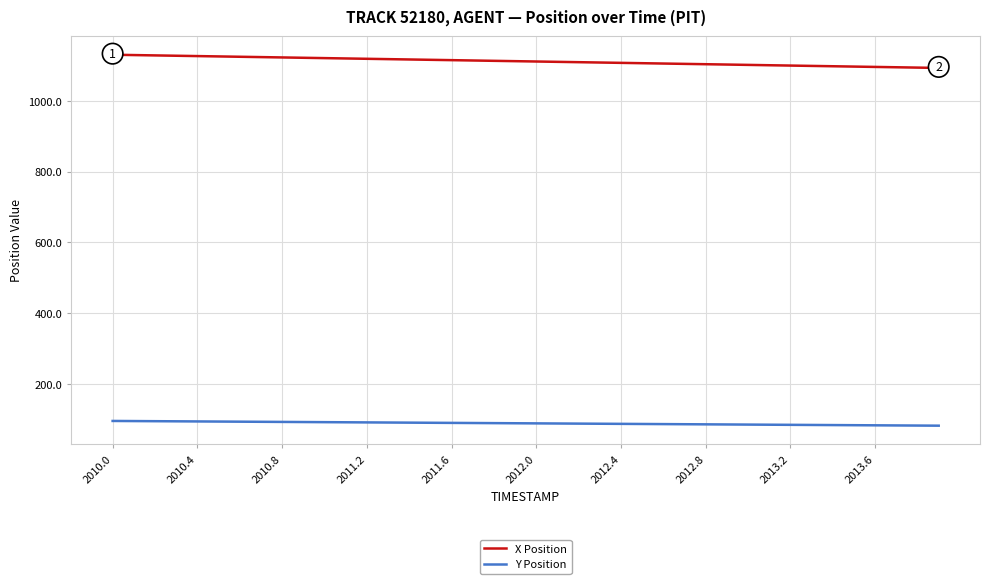

How many lines are shown in the chart?

2